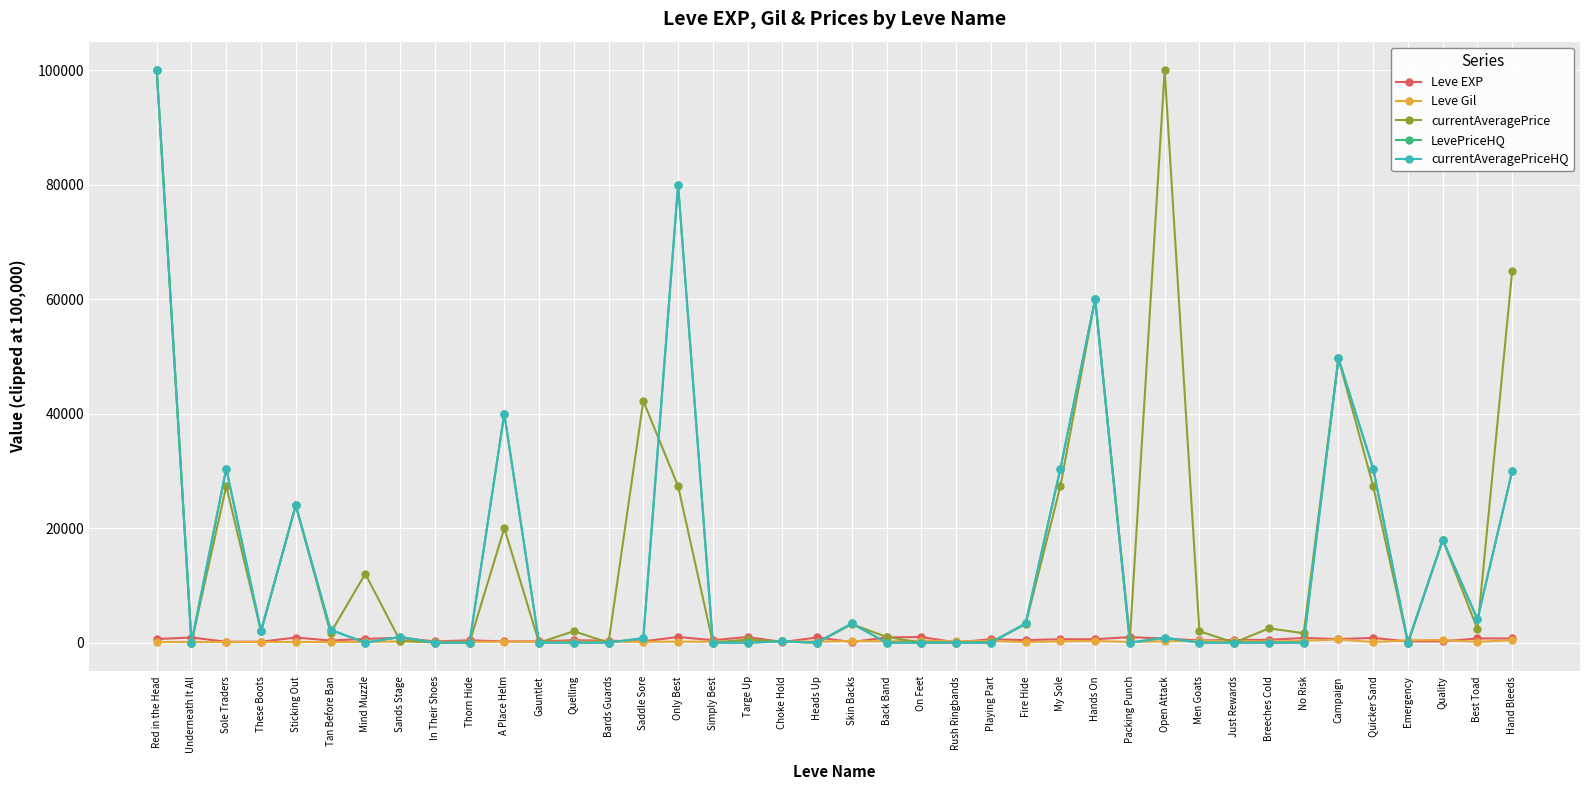

Is the value of Leve Gil at On Feet greater than the value of currentAveragePriceHQ at Fire Hide?

No